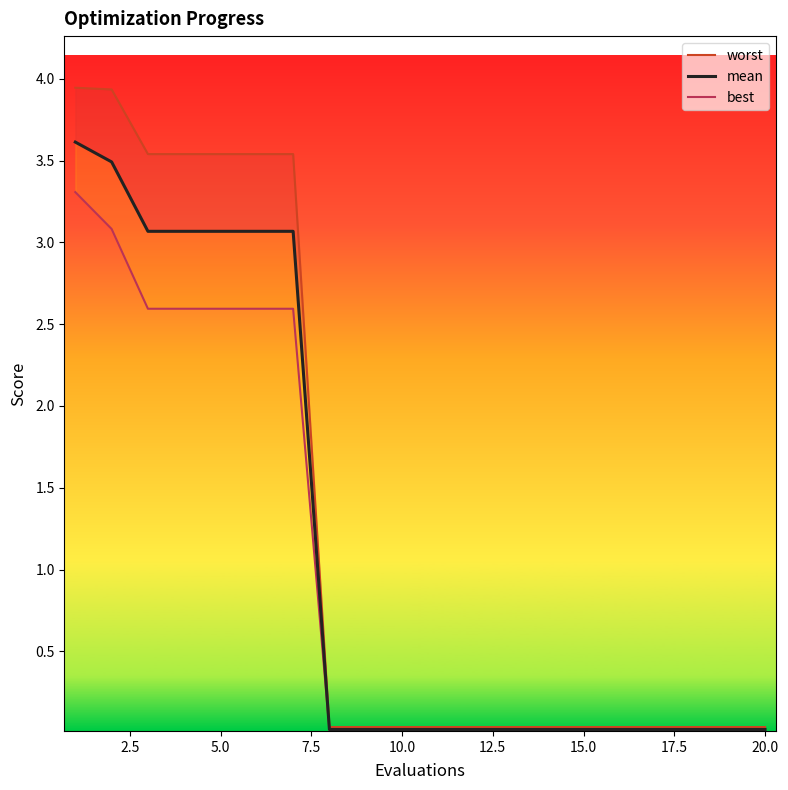

Is it true that best equals 0.0 at 16?

False